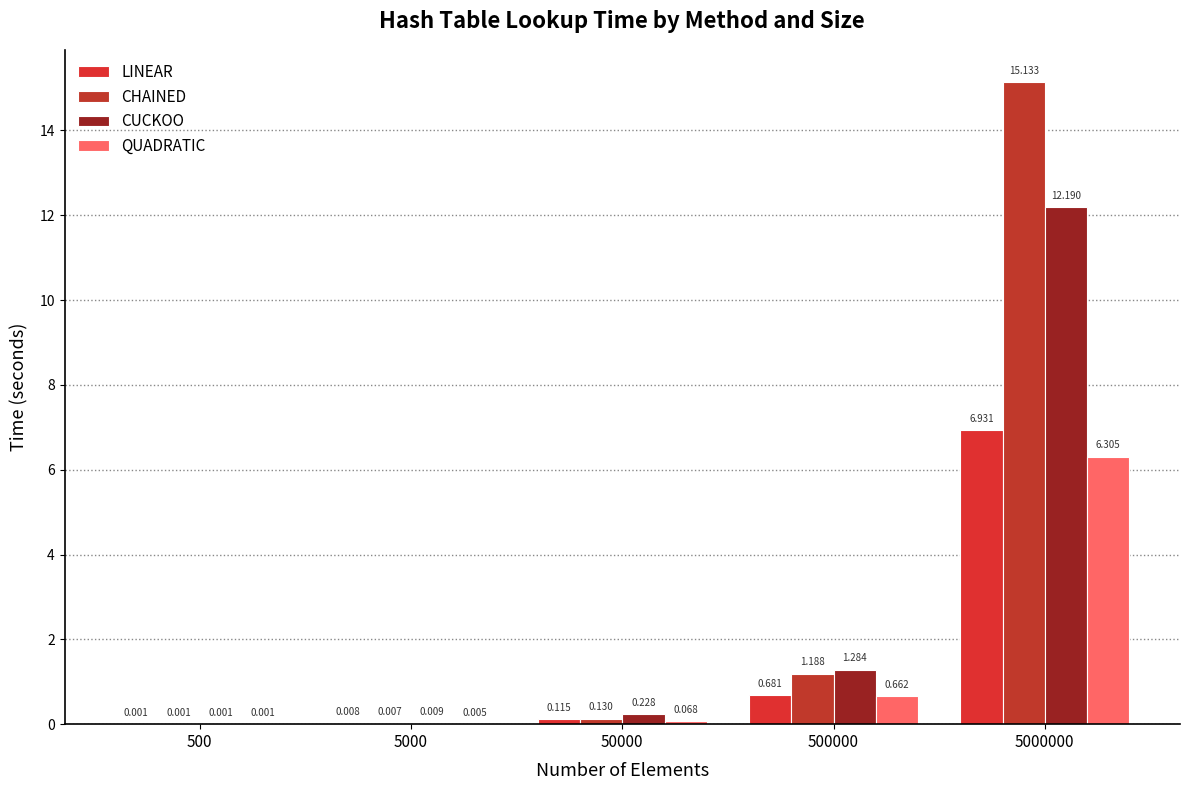

What is the difference between the second highest and second lowest values in the QUADRATIC series?

0.7